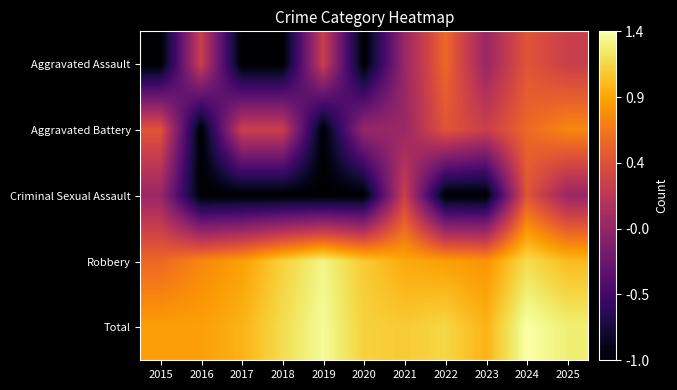

Reading right to left, what are all the values shown in this chart?

Aggravated Assault: 2025=0.3	2024=0.5	2023=0.0	2022=0.6	2021=0.0	2020=-1.0	2019=0.3	2018=-1.0	2017=-1.0	2016=0.3	2015=-1.0
Aggravated Battery: 2025=0.8	2024=0.6	2023=0.3	2022=0.5	2021=0.0	2020=0.0	2019=-1.0	2018=0.3	2017=0.3	2016=-1.0	2015=0.5
Criminal Sexual Assault: 2025=0.0	2024=0.5	2023=-1.0	2022=-1.0	2021=0.3	2020=-1.0	2019=-1.0	2018=-1.0	2017=-1.0	2016=-1.0	2015=0.0
Robbery: 2025=1.0	2024=1.2	2023=0.8	2022=0.9	2021=1.0	2020=1.1	2019=1.3	2018=1.1	2017=0.9	2016=0.8	2015=0.6
Total: 2025=1.3	2024=1.4	2023=1.0	2022=1.2	2021=1.1	2020=1.1	2019=1.4	2018=1.2	2017=1.0	2016=0.9	2015=0.9